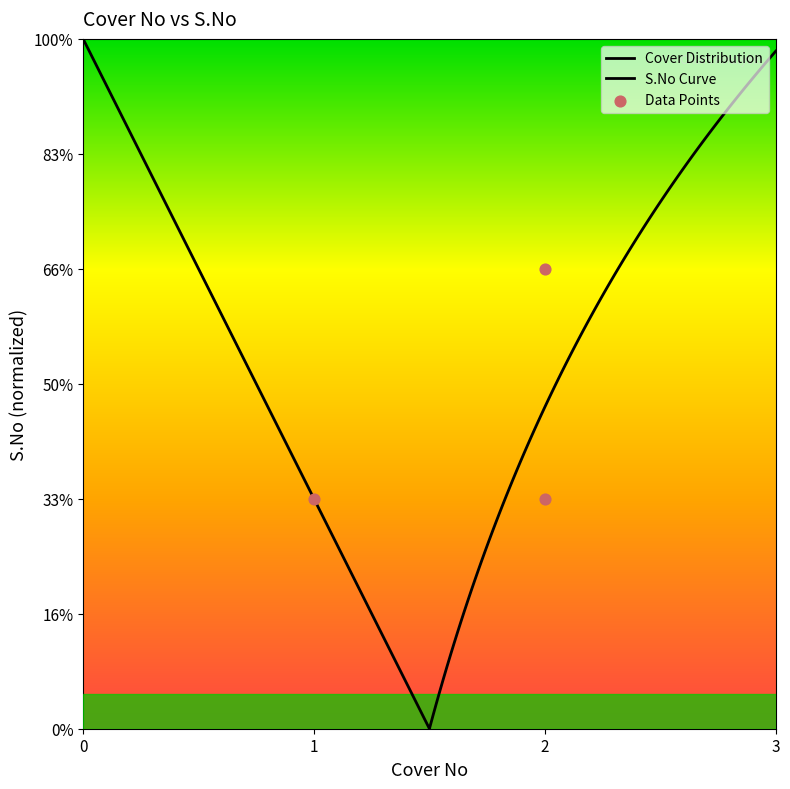

What is the ratio of the value at 2 to the value at 1?

1.0